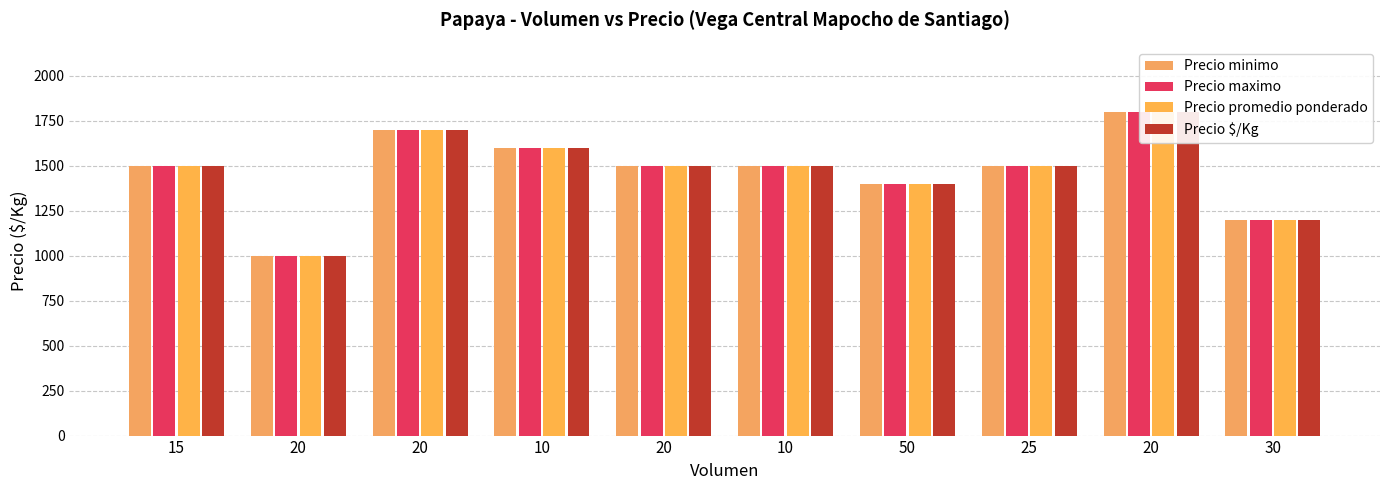

List the series in order of their peak value, highest first.

Precio minimo, Precio maximo, Precio promedio ponderado, Precio $/Kg